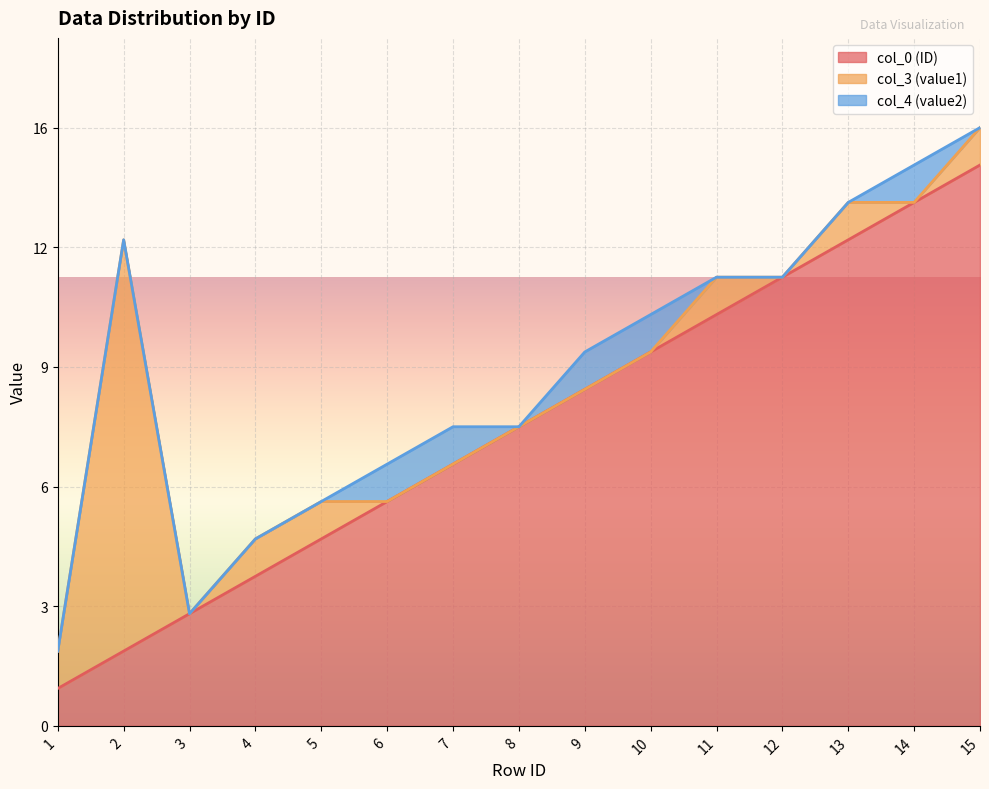

The col_0 (ID) series shows 8 at 6. True or false?

False